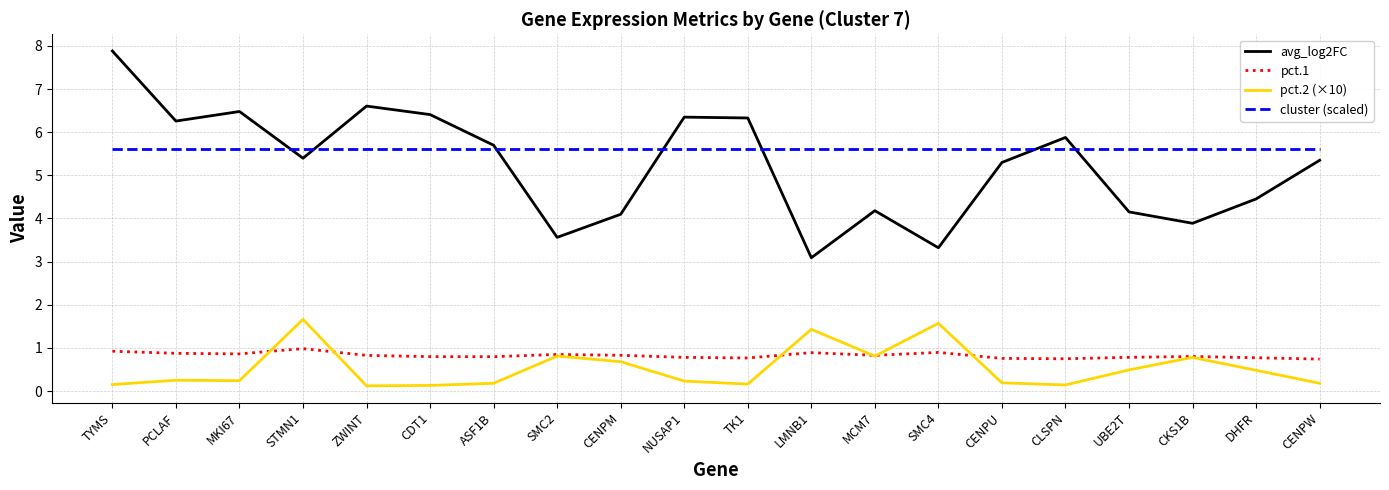

The value of avg_log2FC at SMC4 is 0.8. True or false?

False